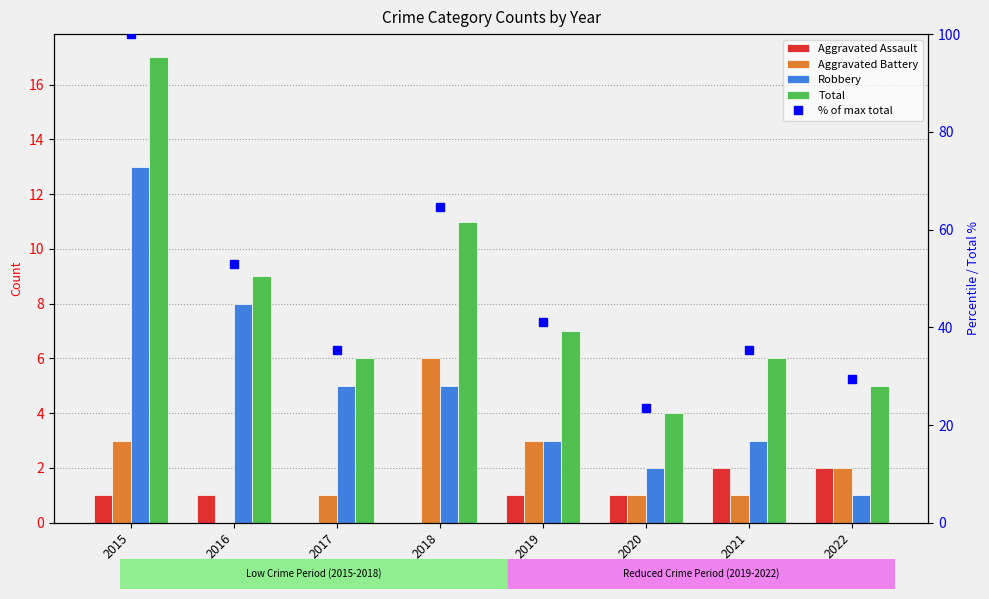

Reading left to right, list all the values displayed in this chart.

Aggravated Assault: 2015=1.0	2016=1.0	2017=0.0	2018=0.0	2019=1.0	2020=1.0	2021=2.0	2022=2.0
Aggravated Battery: 2015=3.0	2016=0.0	2017=1.0	2018=6.0	2019=3.0	2020=1.0	2021=1.0	2022=2.0
Robbery: 2015=13.0	2016=8.0	2017=5.0	2018=5.0	2019=3.0	2020=2.0	2021=3.0	2022=1.0
Total: 2015=17.0	2016=9.0	2017=6.0	2018=11.0	2019=7.0	2020=4.0	2021=6.0	2022=5.0
% of max total: 2015=100.0	2016=52.9	2017=35.3	2018=64.7	2019=41.2	2020=23.5	2021=35.3	2022=29.4